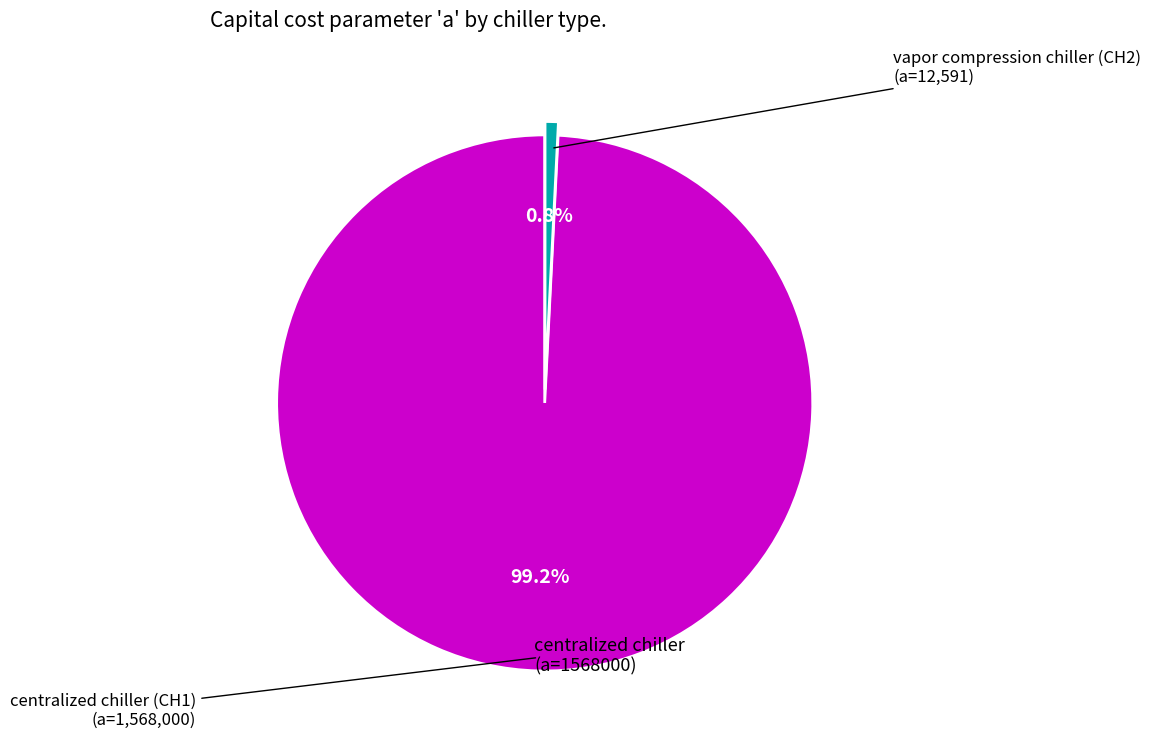

Is there any slice that represents more than half of the pie?

Yes